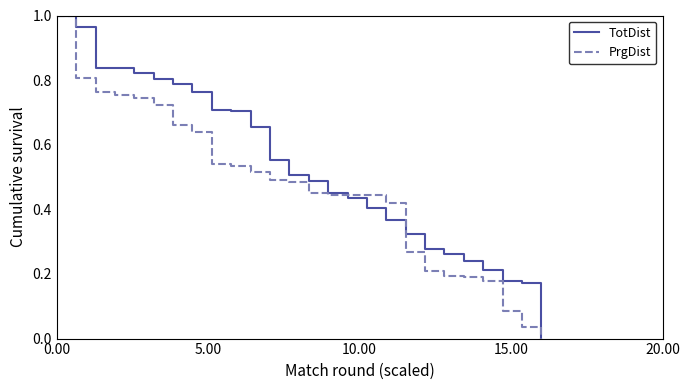

Which series has the largest total across all categories?

TotDist